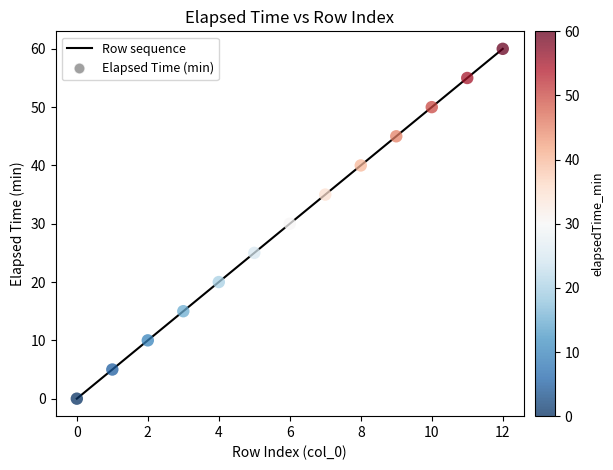

What is the difference between the maximum and minimum values?

60